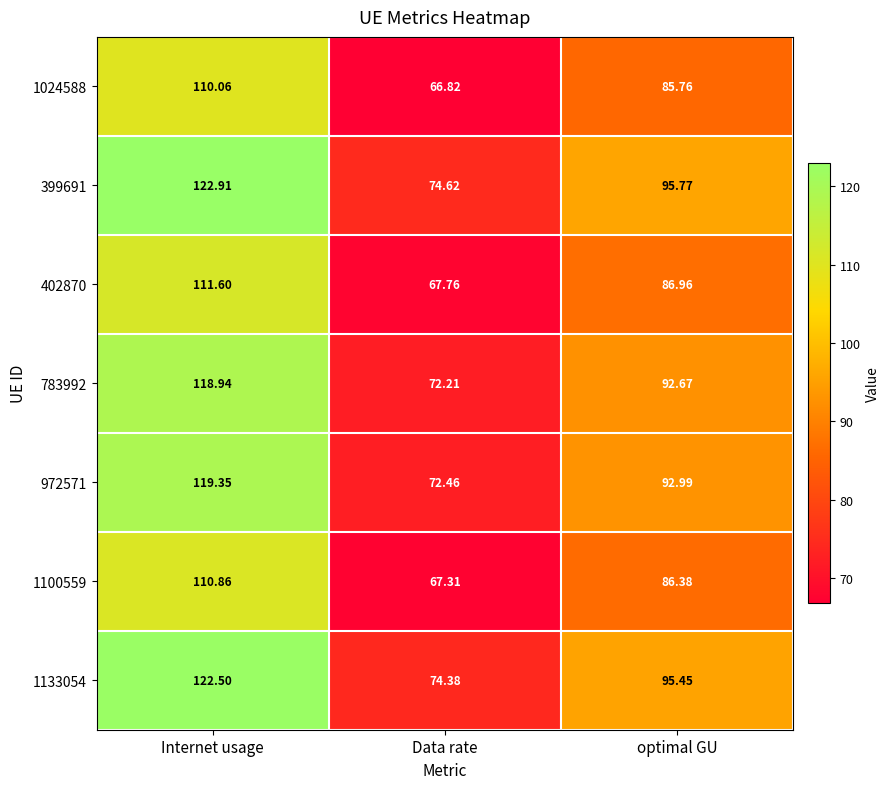

At which category is the sum across all series the highest?

Internet usage